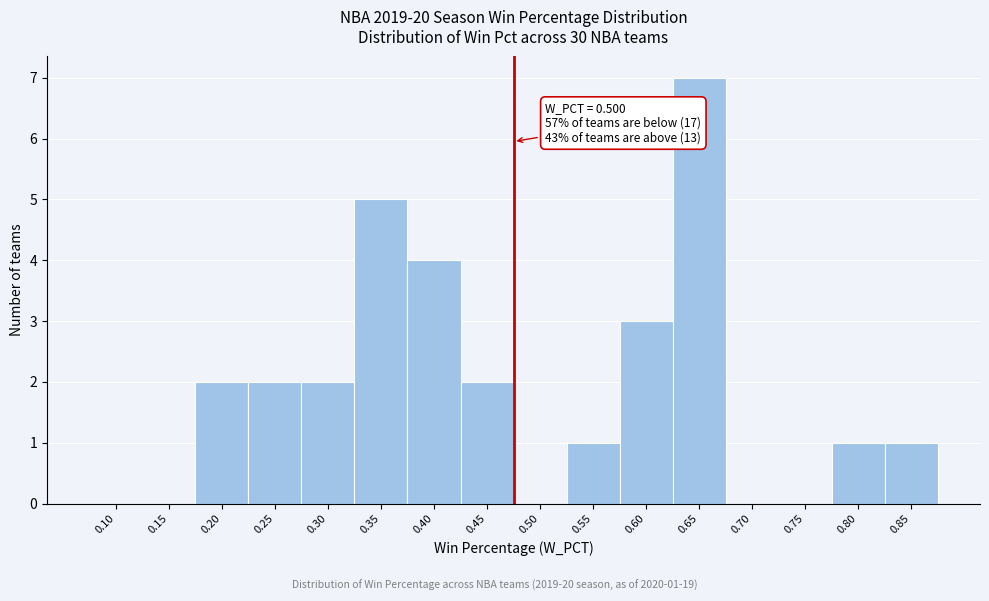

Reading left to right, transcribe all the data shown in this chart.

0.10=0	0.15=0	0.20=2	0.25=2	0.30=2	0.35=5	0.40=4	0.45=2	0.50=0	0.55=1	0.60=3	0.65=7	0.70=0	0.75=0	0.80=1	0.85=1